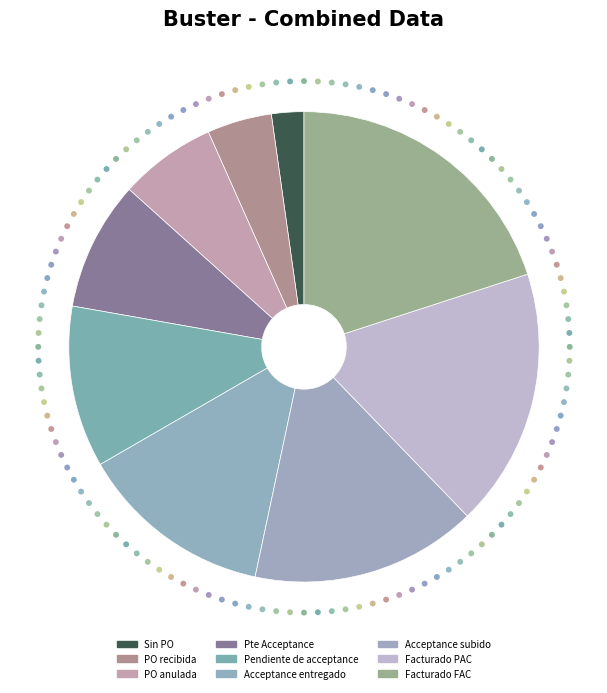

To the nearest percent, what percentage of the pie is Pendiente de acceptance?

11%